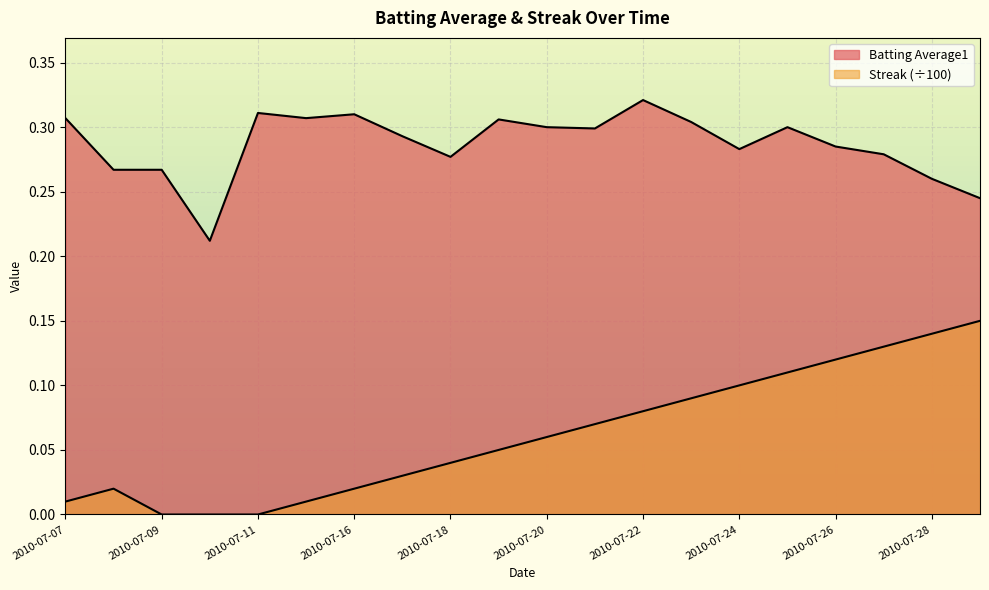

Which series has the largest range (max minus min)?

Streak